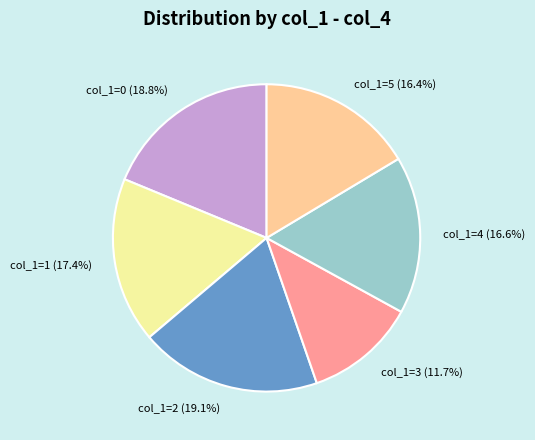

Does col_1=2 (19.1%) represent more than half of the total?

No